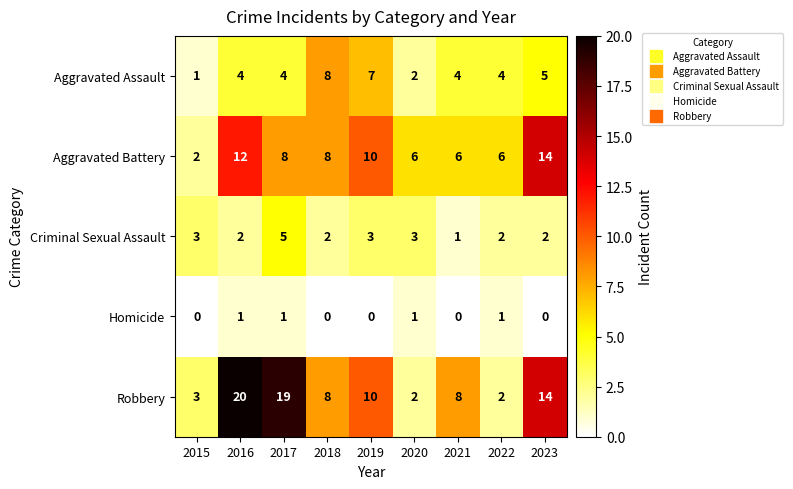

What is the difference between the second highest and minimum values in the Robbery series?

17